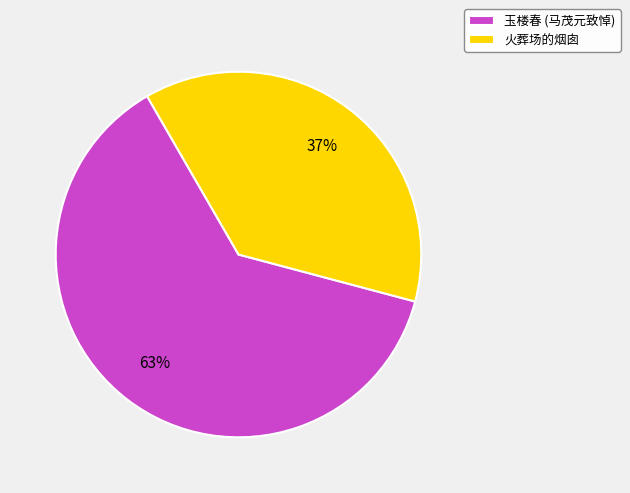

To the nearest percent, what percentage of the pie is 火葬场的烟囱?

37%